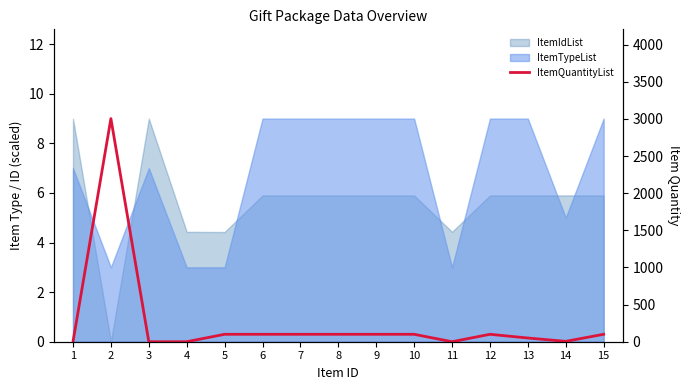

How many lines are shown in the chart?

1